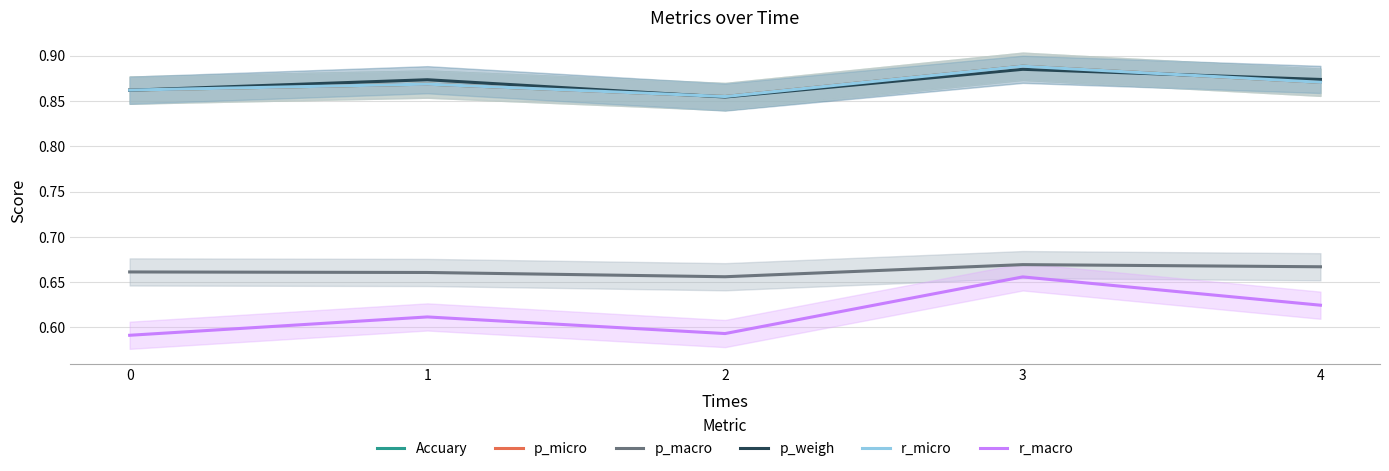

Rank the categories by r_macro value from lowest to highest.

0, 2, 1, 4, 3